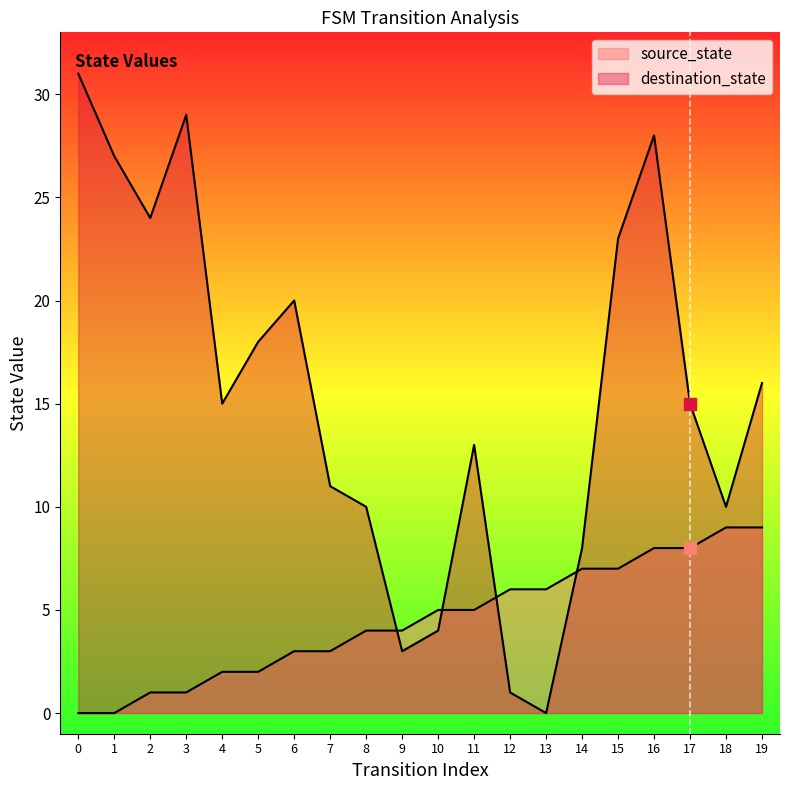

At how many categories does at least one series exceed 7?

16